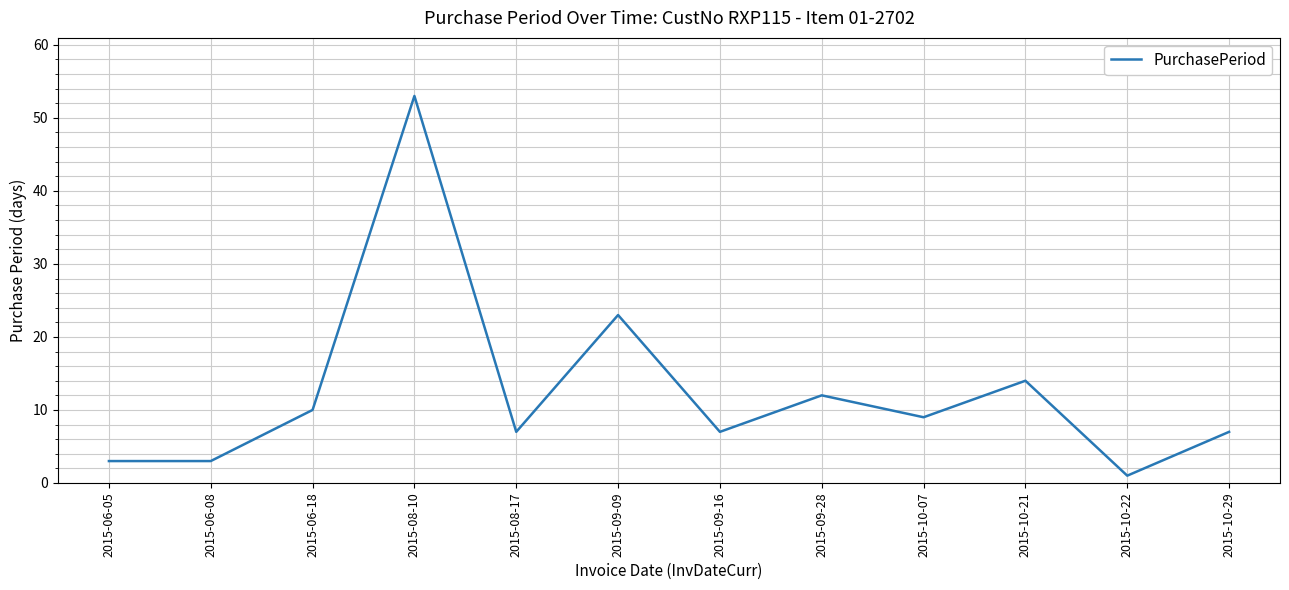

How many interior local peaks (higher than both neighbors) does the data have?

4